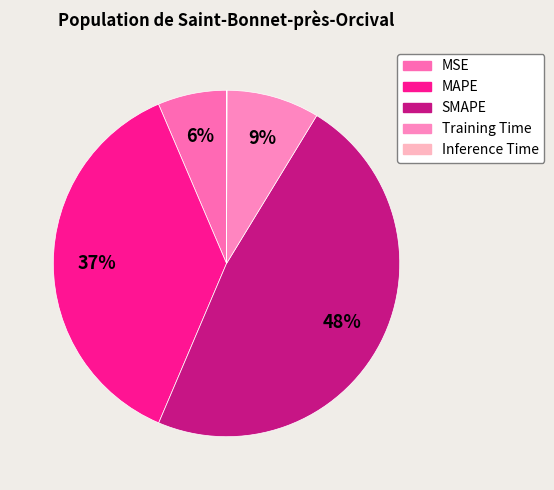

Rank the categories by value from highest to lowest.

SMAPE, MAPE, Training Time, MSE, Inference Time